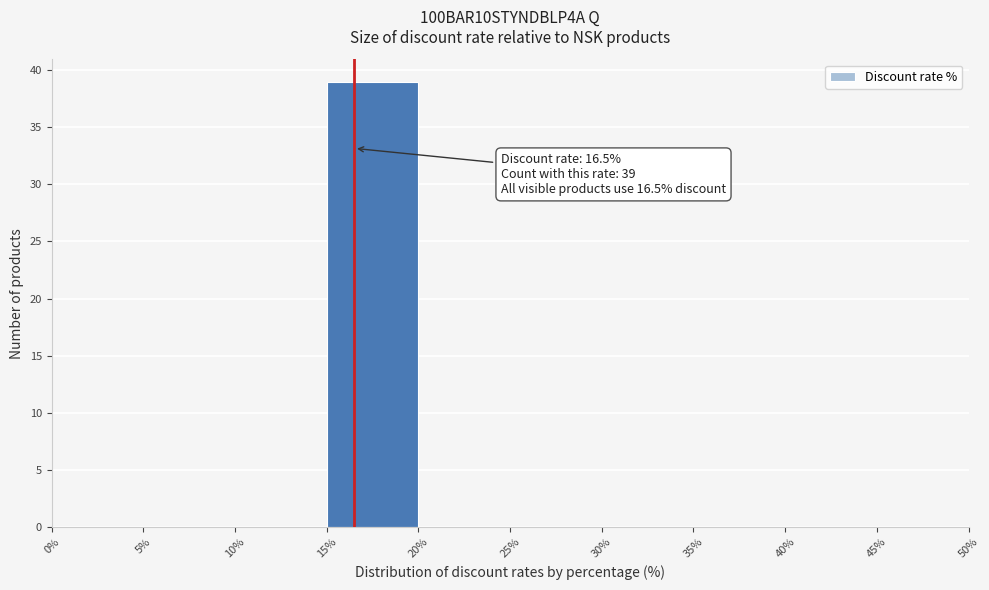

Over which range of the x-axis is the bar tallest?

15% to 20%